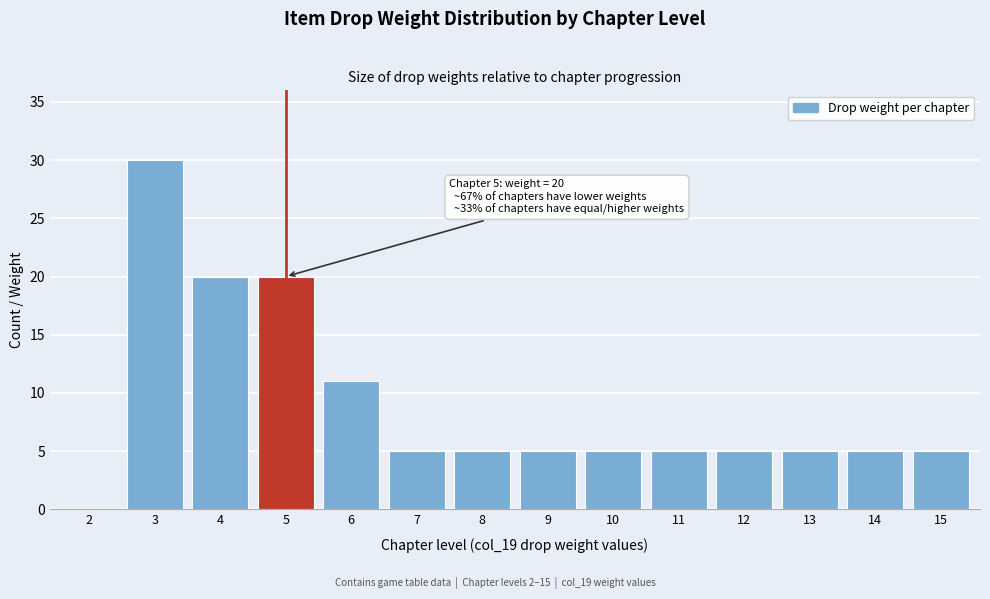

Reading right to left, transcribe all the data shown in this chart.

15=5	14=5	13=5	12=5	11=5	10=5	9=5	8=5	7=5	6=11	5=20	4=20	3=30	2=0